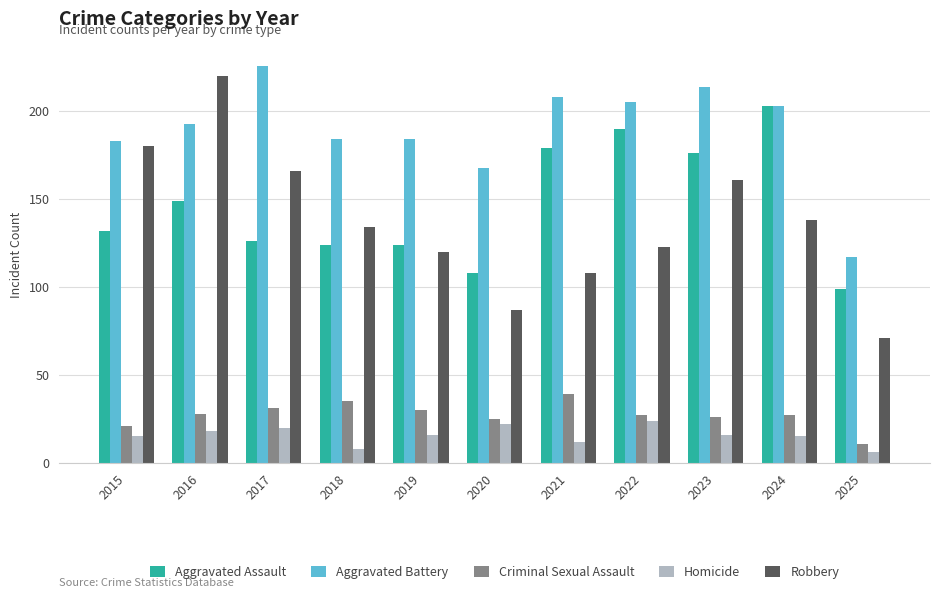

What are all the series names shown in the legend?

Aggravated Assault, Aggravated Battery, Criminal Sexual Assault, Homicide, Robbery